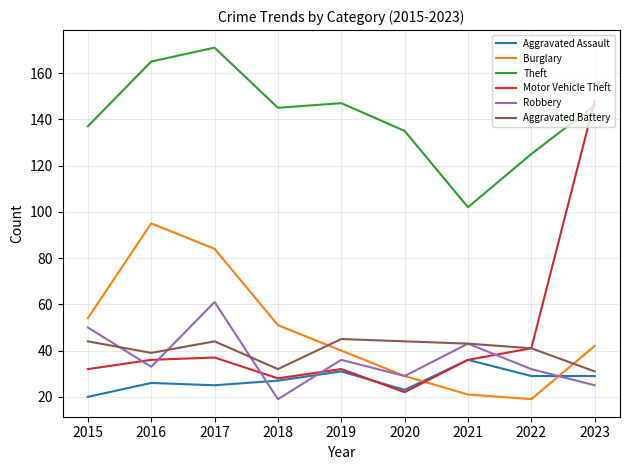

What is the maximum value for Aggravated Battery?

45